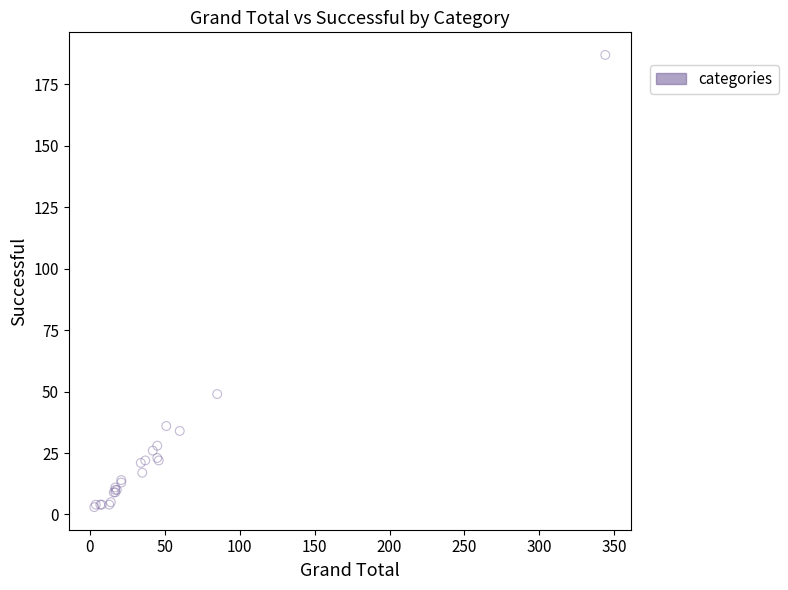

What Y value in the scatter plot is closest to 95?

49